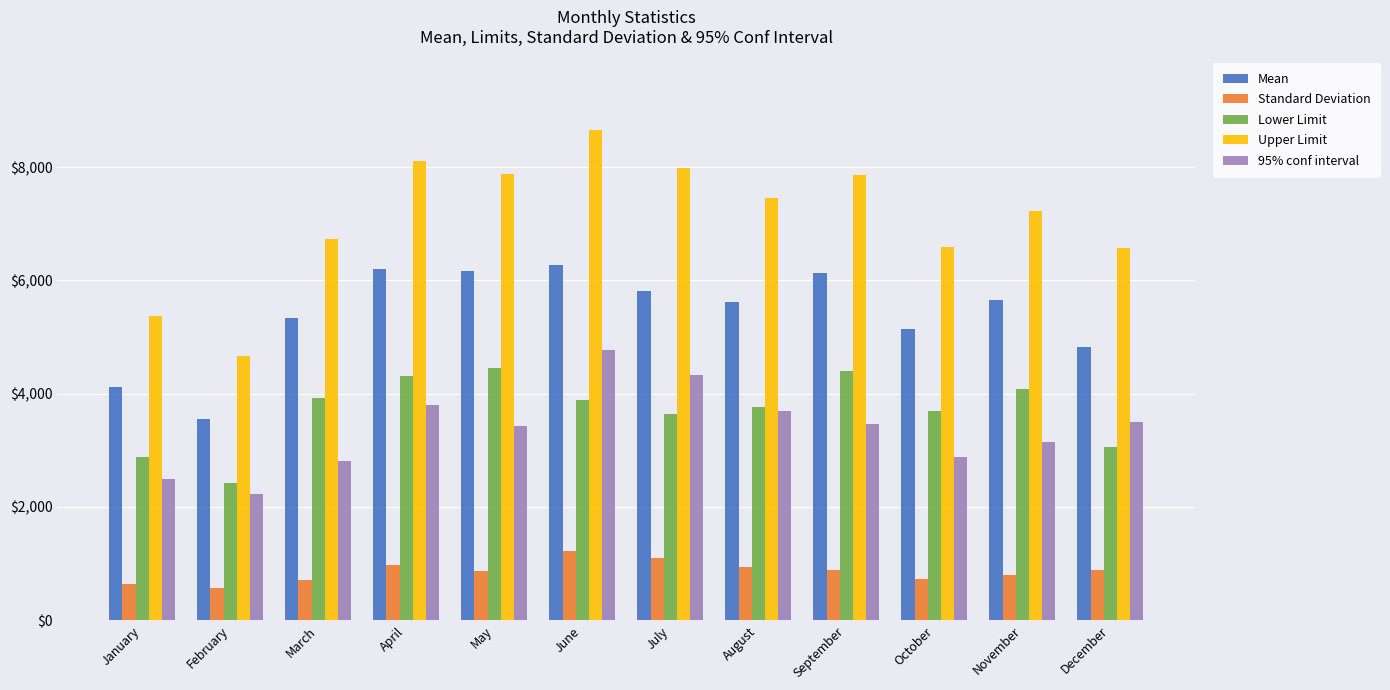

How many values in the Upper Limit series exceed 7460?

6